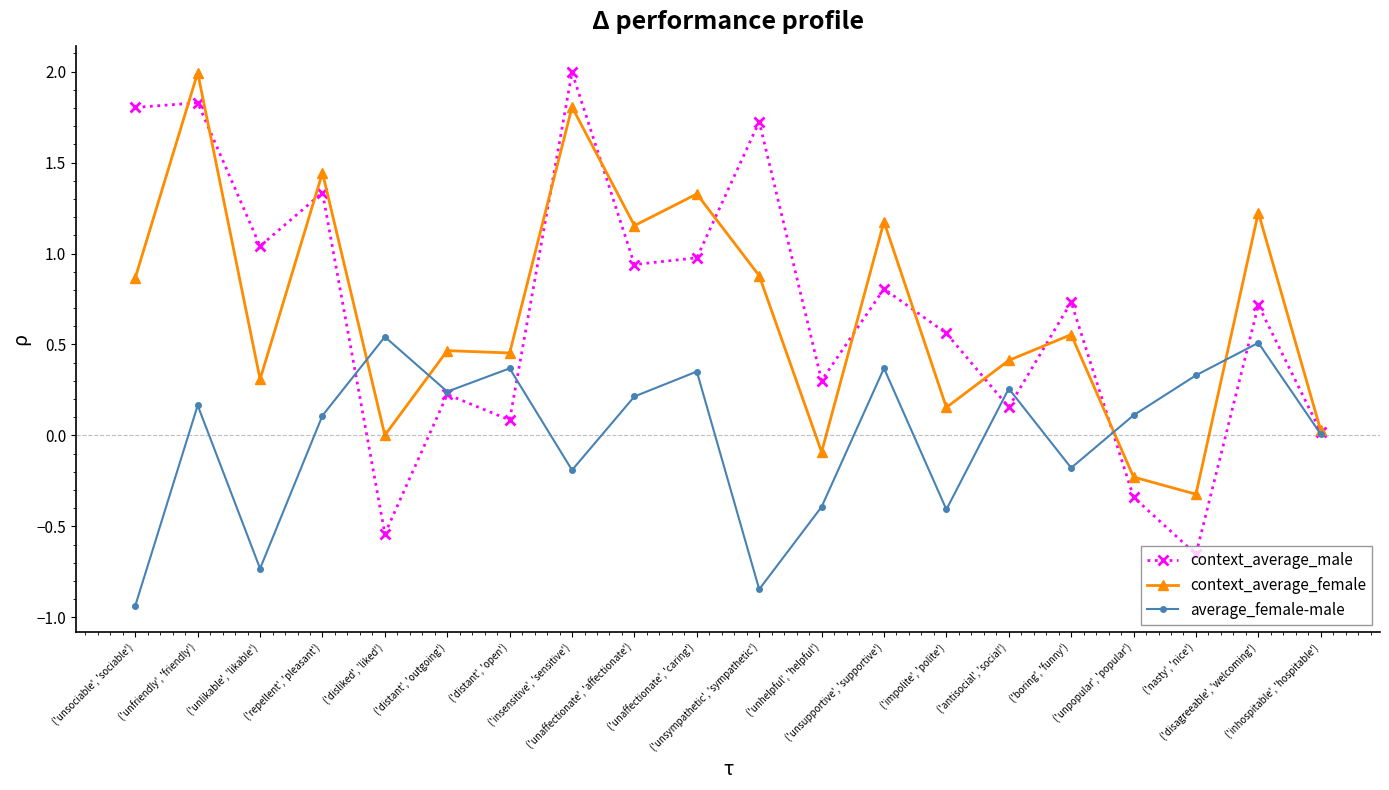

Which series has the widest spread of values?

context_average_male